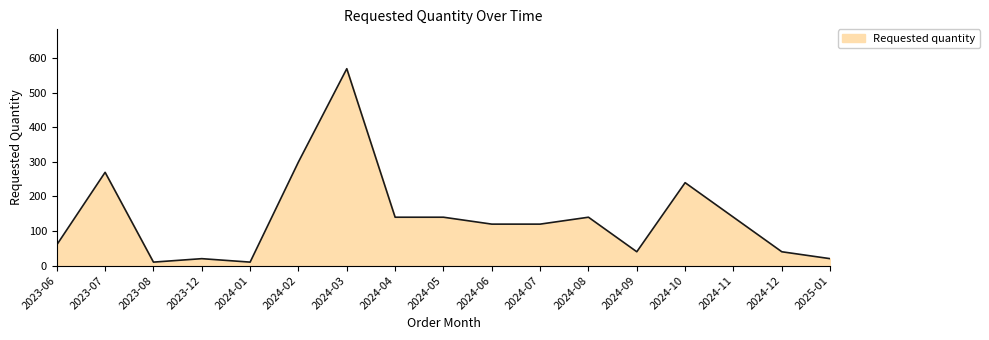

What is the maximum value shown in the chart?

570